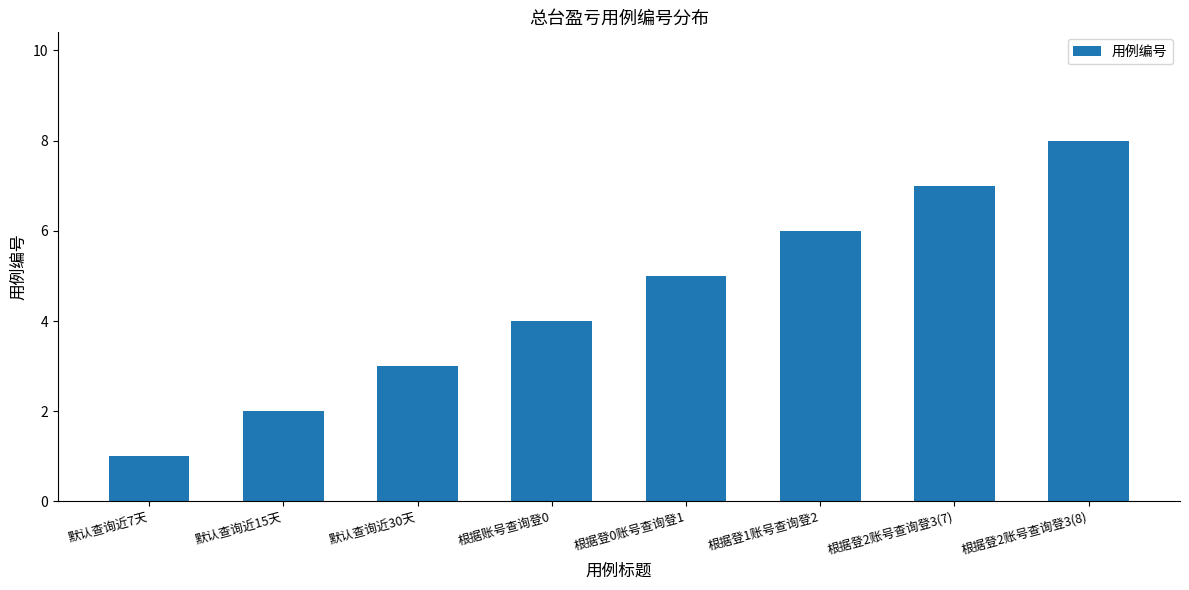

List the labels in order of value, largest first.

根据登2账号查询登3(8), 根据登2账号查询登3(7), 根据登1账号查询登2, 根据登0账号查询登1, 根据账号查询登0, 默认查询近30天, 默认查询近15天, 默认查询近7天